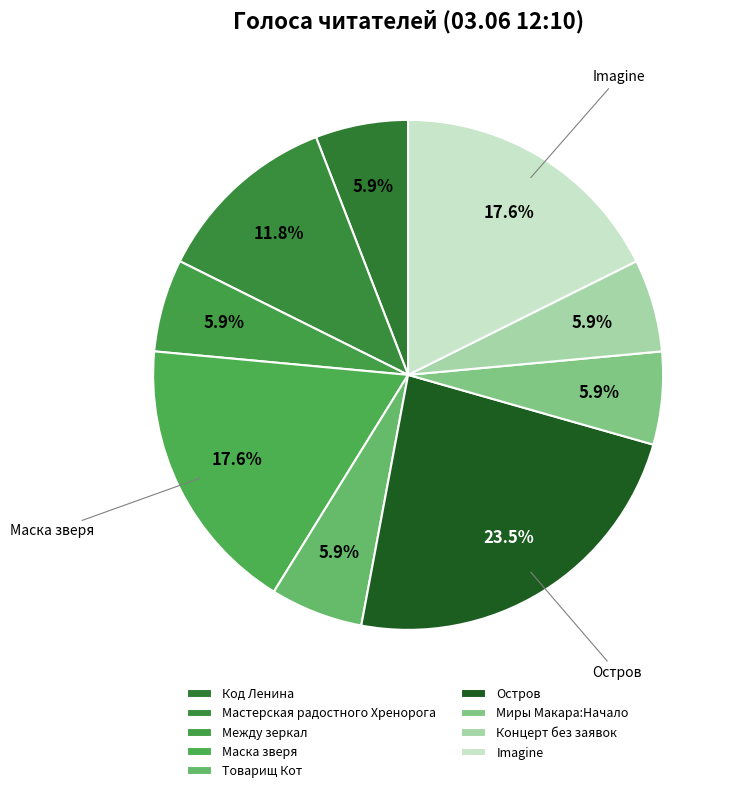

To the nearest percent, what is the difference between the Остров and Imagine slice percentages?

6%